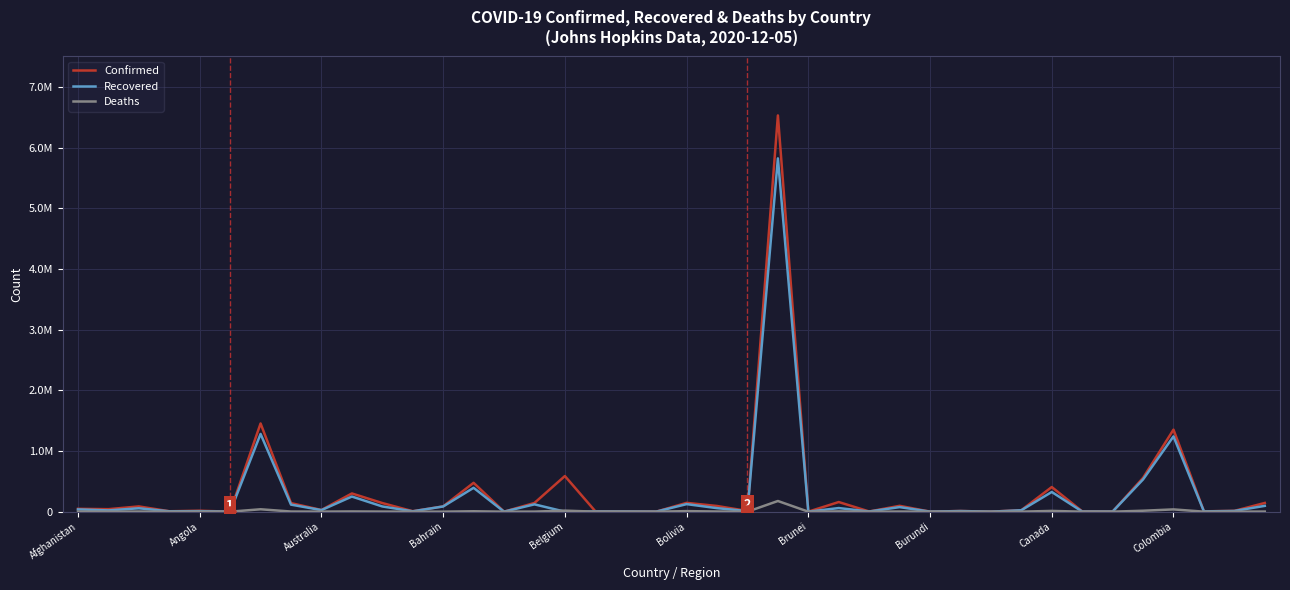

Is this an area chart (filled region under the line)?

No